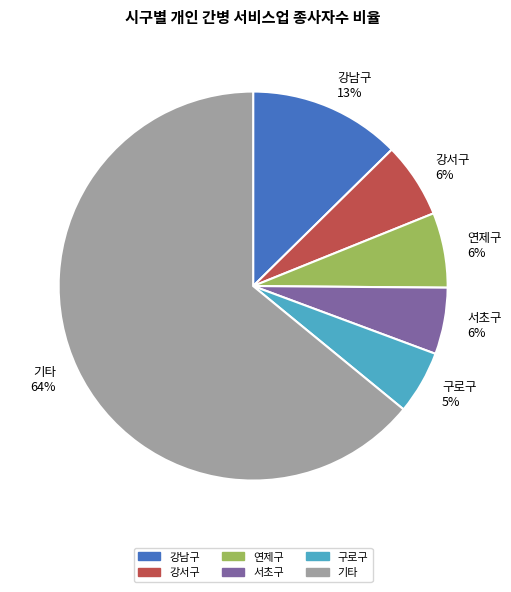

How many slices are in this pie chart?

6